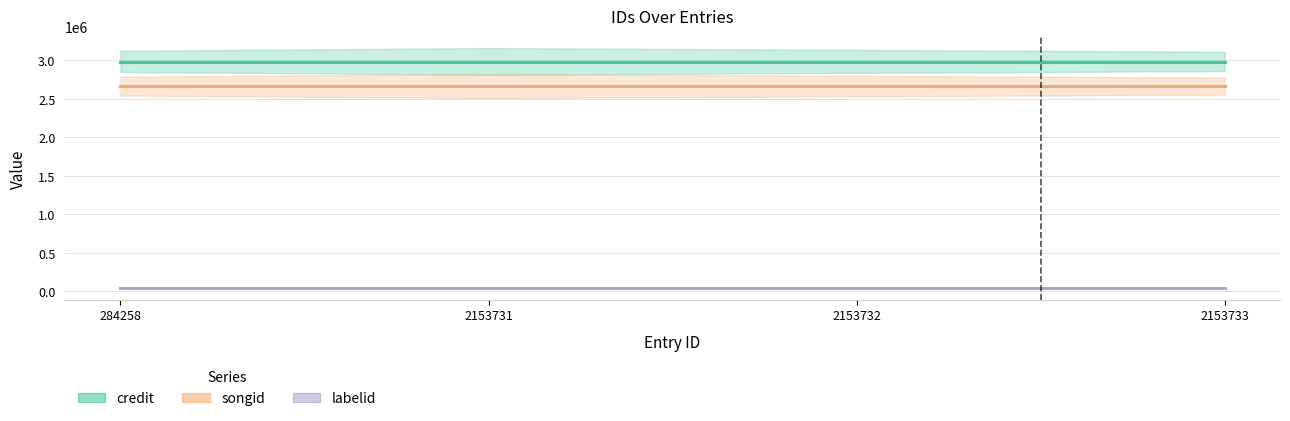

Reading left to right, transcribe all the data shown in this chart.

credit: 2981947	2981947	2981947	2981947
songid: 2662403	2662403	2662403	2662403
labelid: 48646	48646	48646	48646